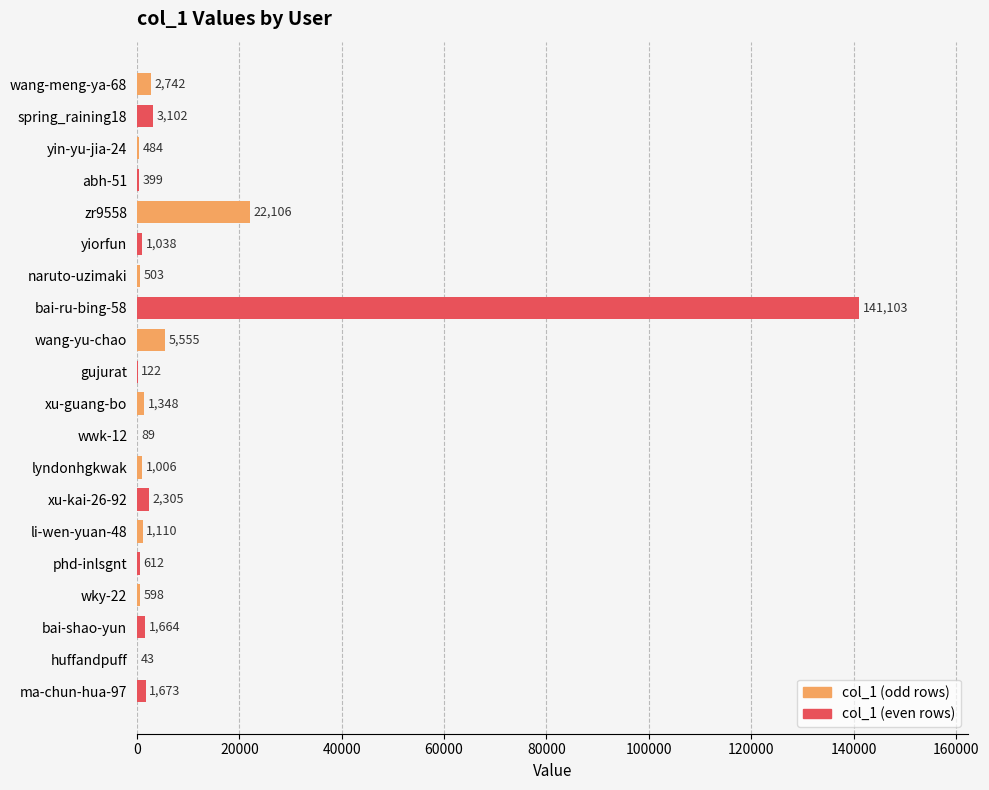

Where is col_1 (even rows) nearest to the value 70596?

wang-meng-ya-68